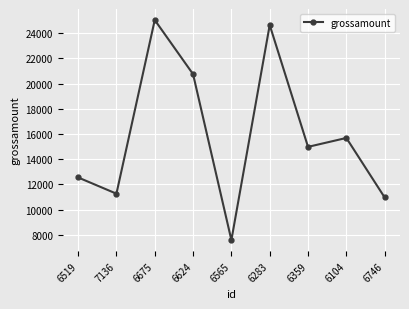

List the labels in order of value, largest first.

6675, 6283, 6624, 6104, 6359, 6519, 7136, 6746, 6565